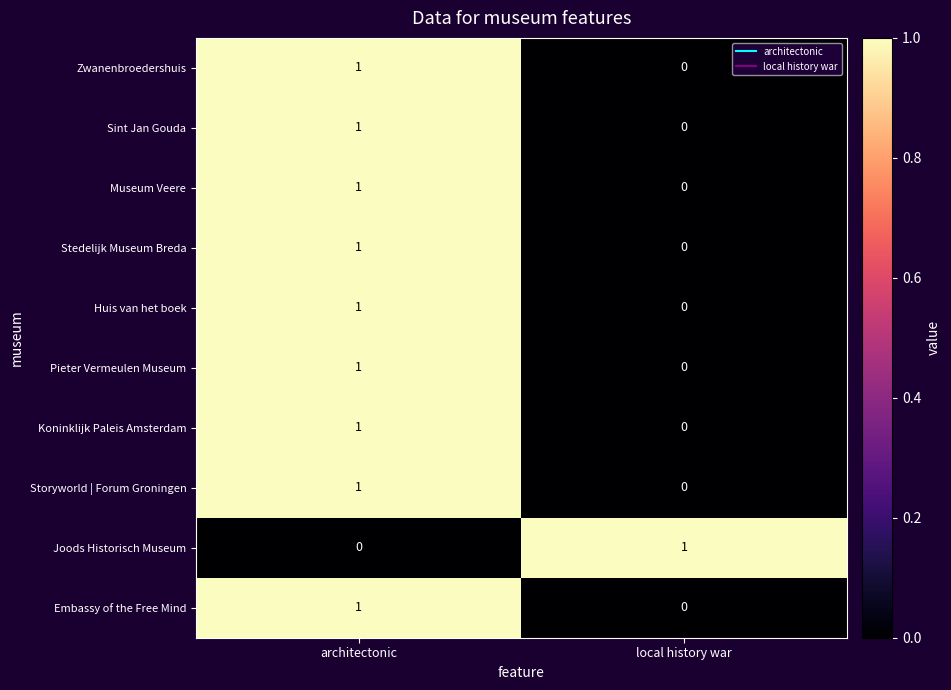

Where is Koninklijk Paleis Amsterdam nearest to the value 0?

local history war